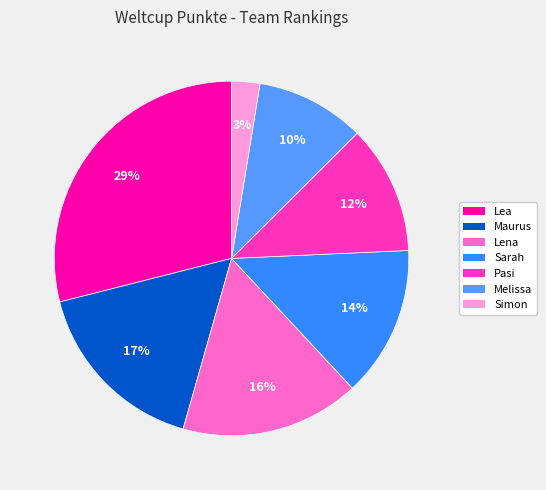

Approximately how many times larger is the value at Melissa compared to Lena?

0.6